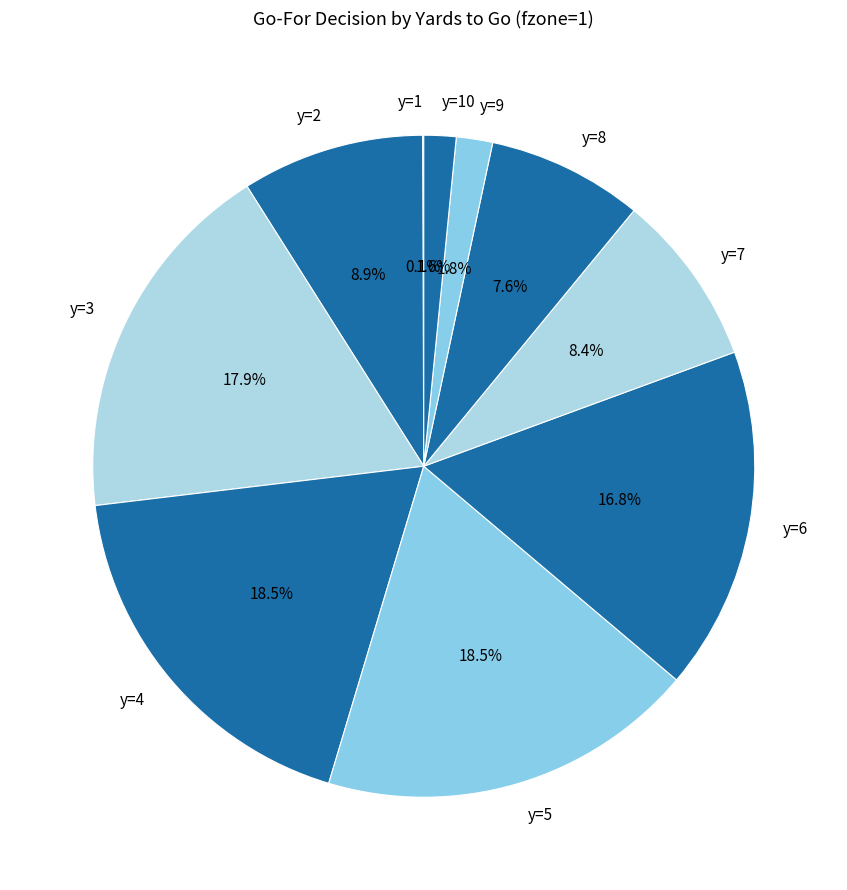

Between y=6 and y=4, which is larger?

y=4